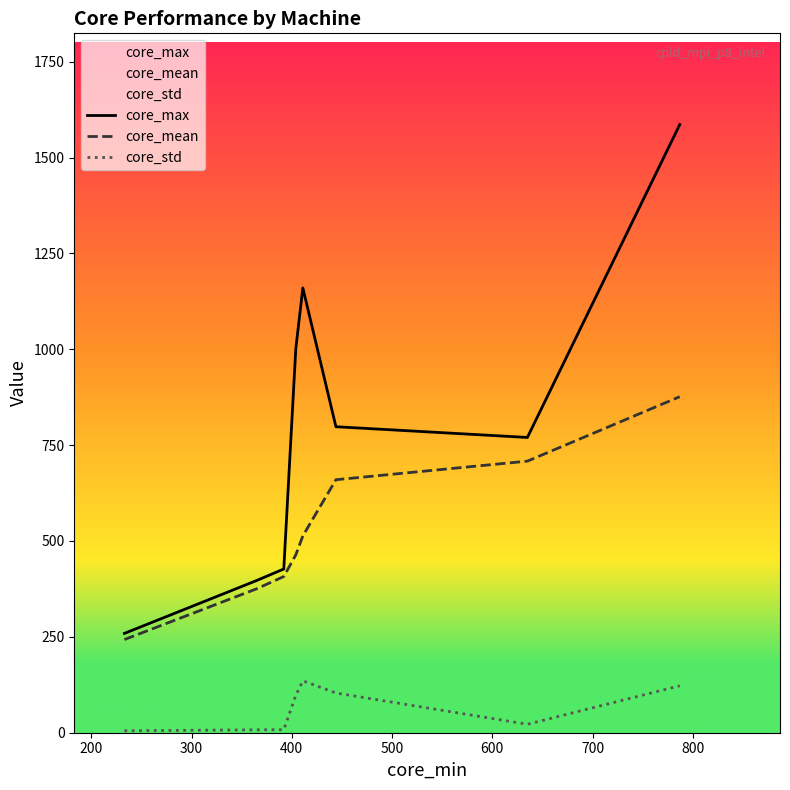

What is the lowest value of the core_max series?

259.0